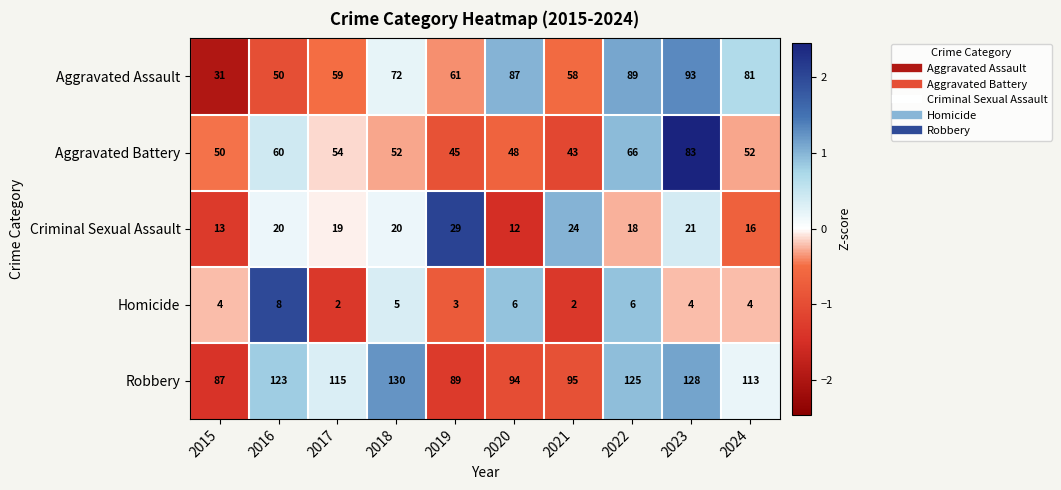

What is the difference between the highest and lowest values at 2023?

124